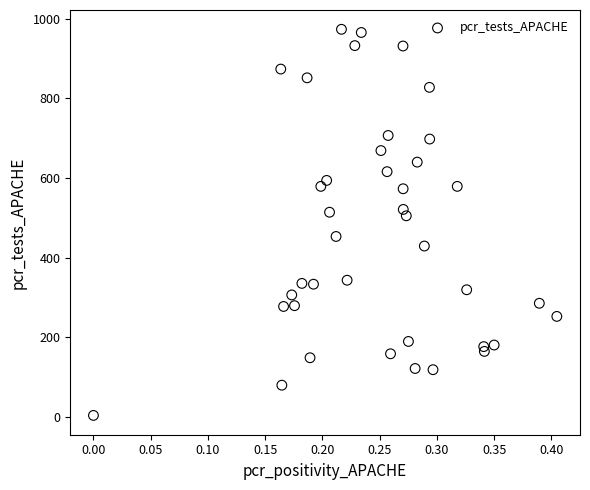

What is the range of Y values (max minus min)?

971